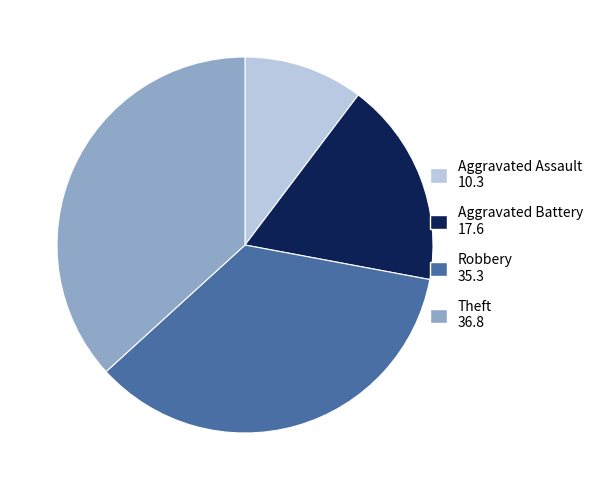

Is Aggravated Assault the majority of the pie?

No